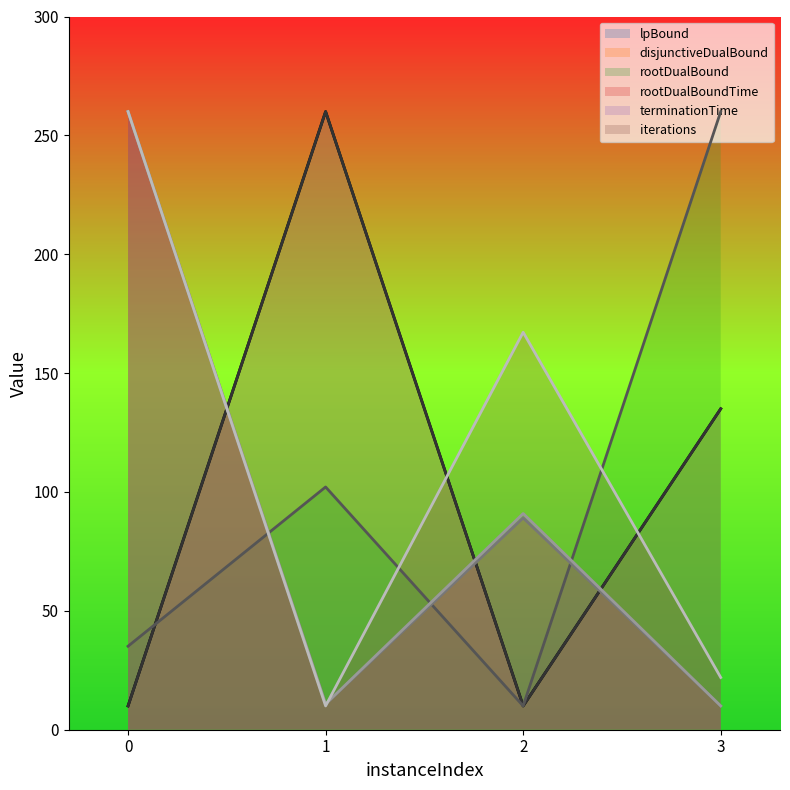

Which series has the largest range (max minus min)?

lpBound